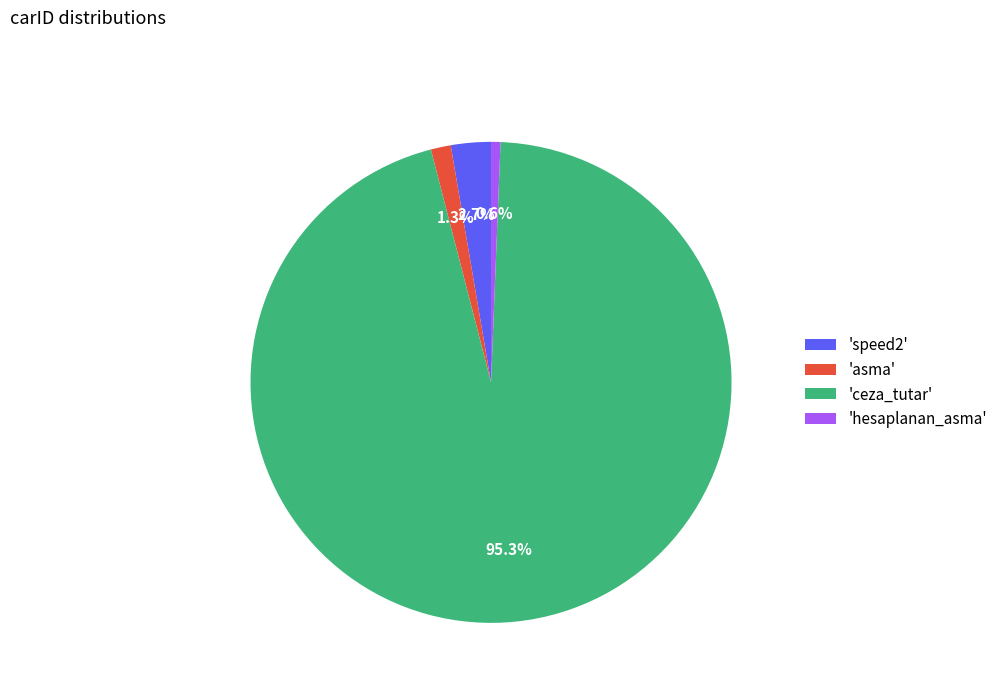

To the nearest percent, what is the average slice percentage?

25%